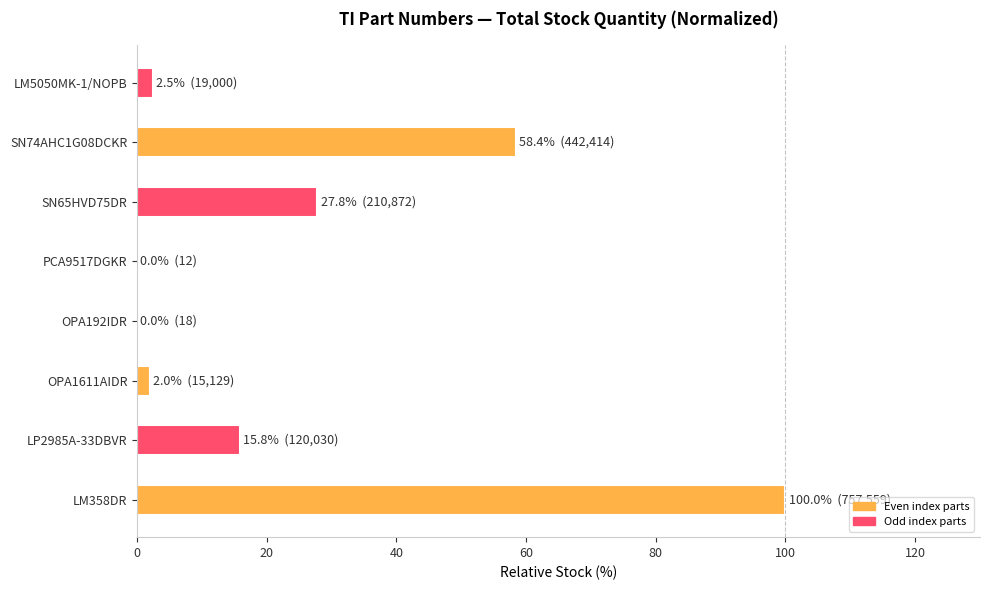

Approximately how many times larger is the value at SN74AHC1G08DCKR compared to SN65HVD75DR?

2.1